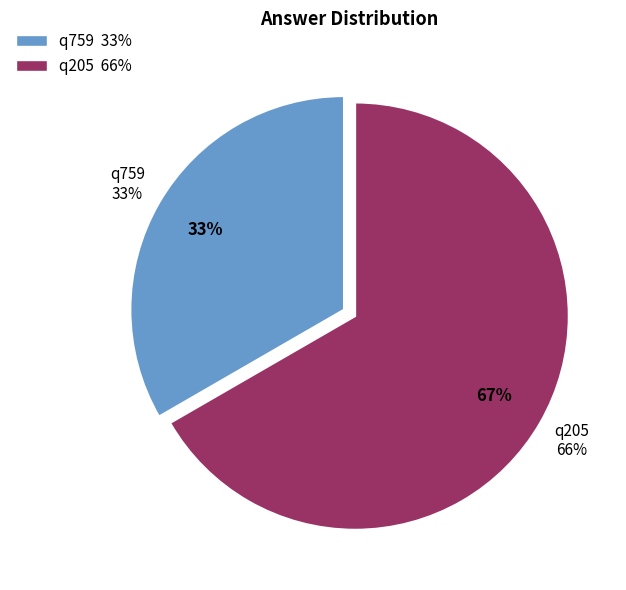

Rank the categories by value from highest to lowest.

q205, q759